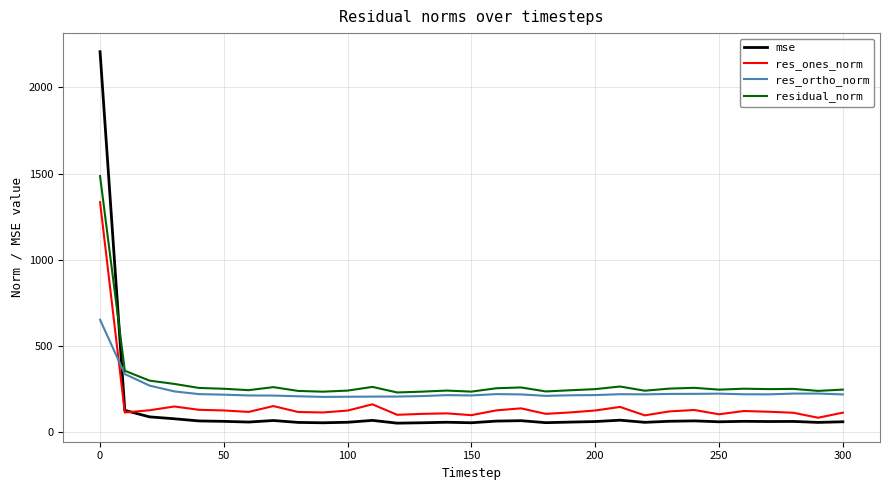

Which series has the widest spread of values?

mse